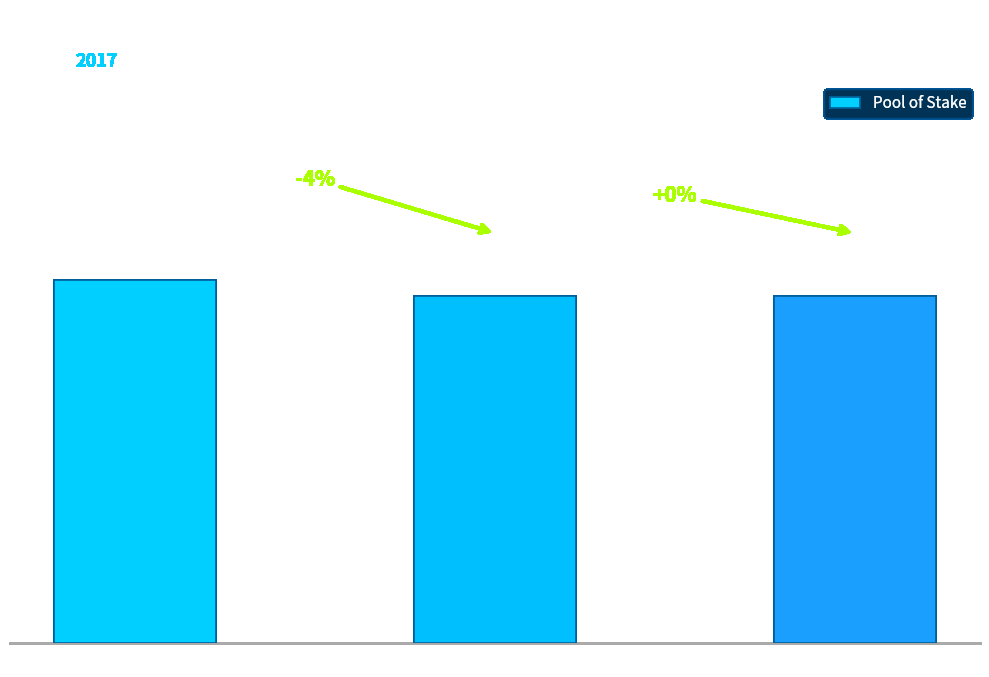

Reading left to right, transcribe all the data shown in this chart.

46	44	44